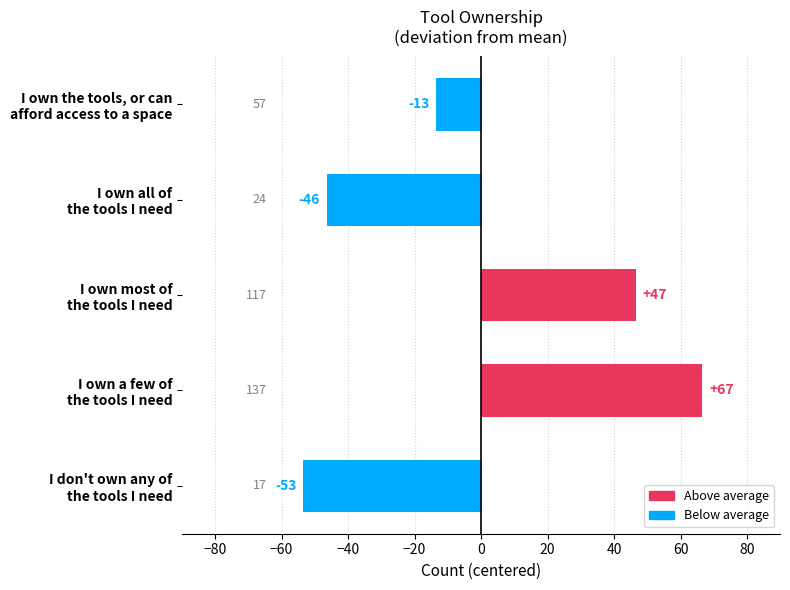

How many bars are there in total?

5